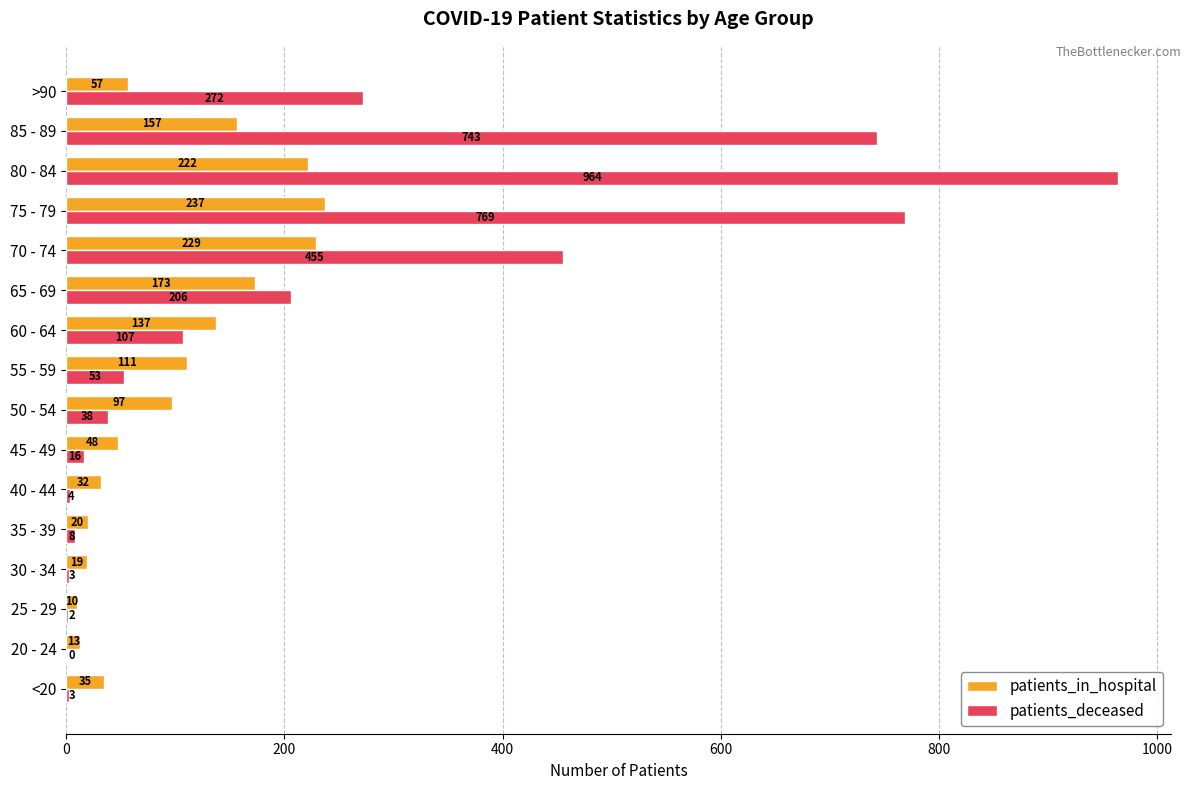

Which series has the largest total across all categories?

patients_deceased